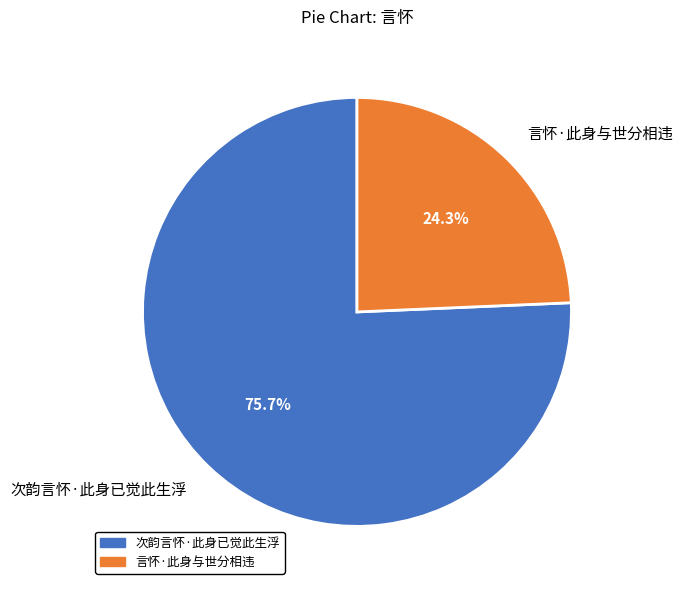

How many slices are in this pie chart?

2